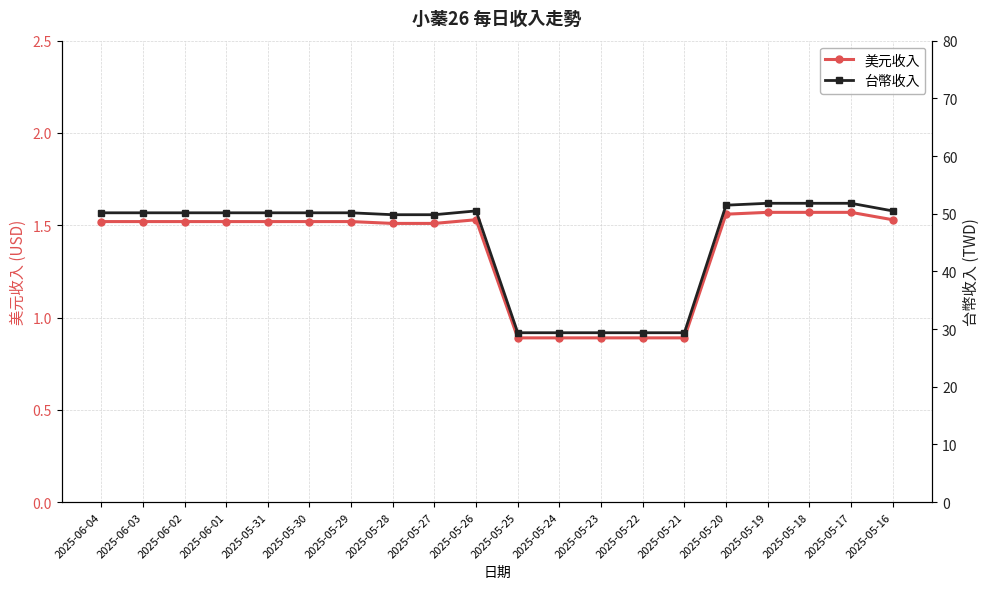

True or false: 美元收入 has more than 1 interior local peaks.

False